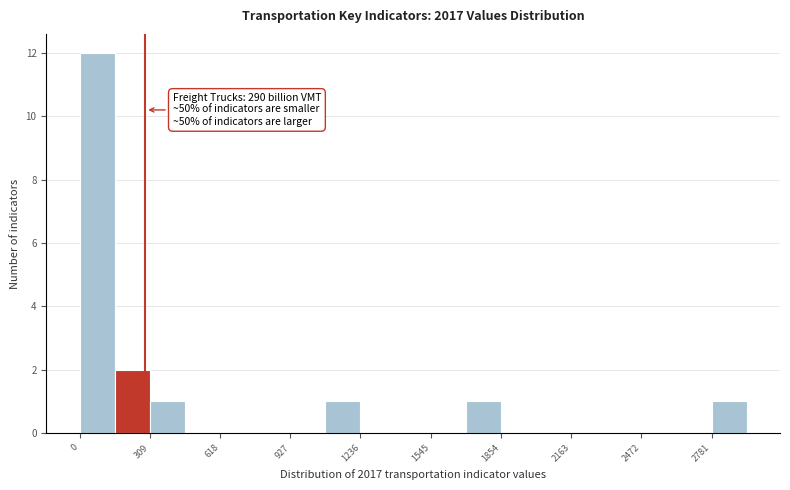

Around what value on the x-axis is the tallest bar? Give the approximate position of its centre, as read against the axis.

100